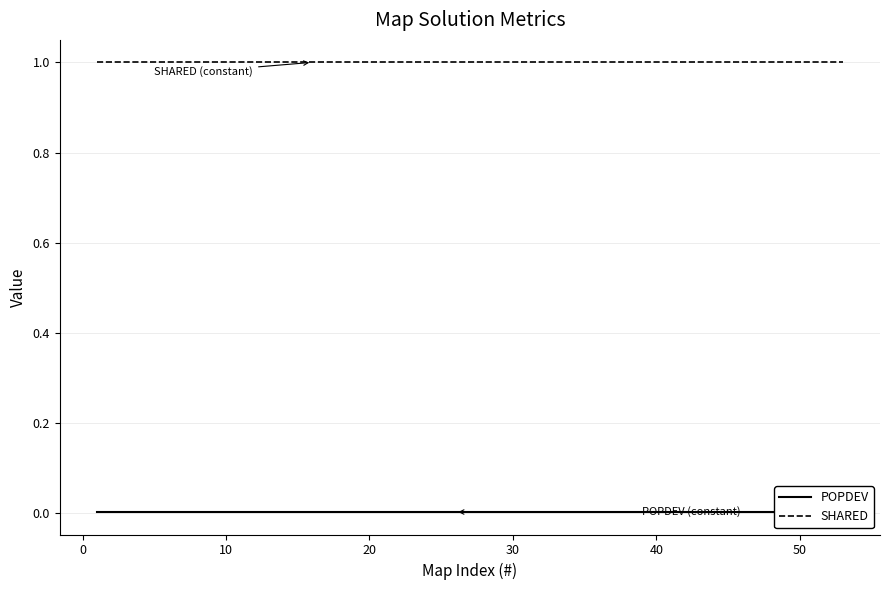

True or false: SHARED and POPDEV cross at least once.

False